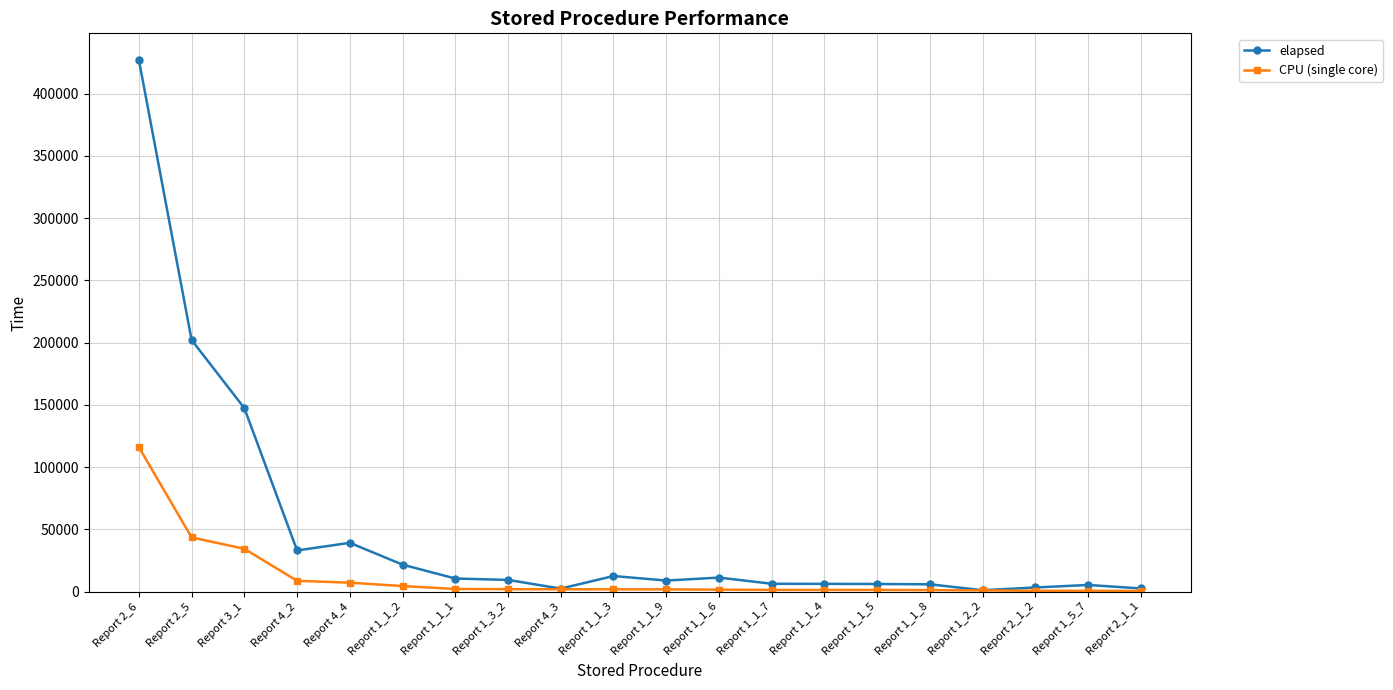

Rank the series by their average value, from lowest to highest.

CPU (single core), elapsed